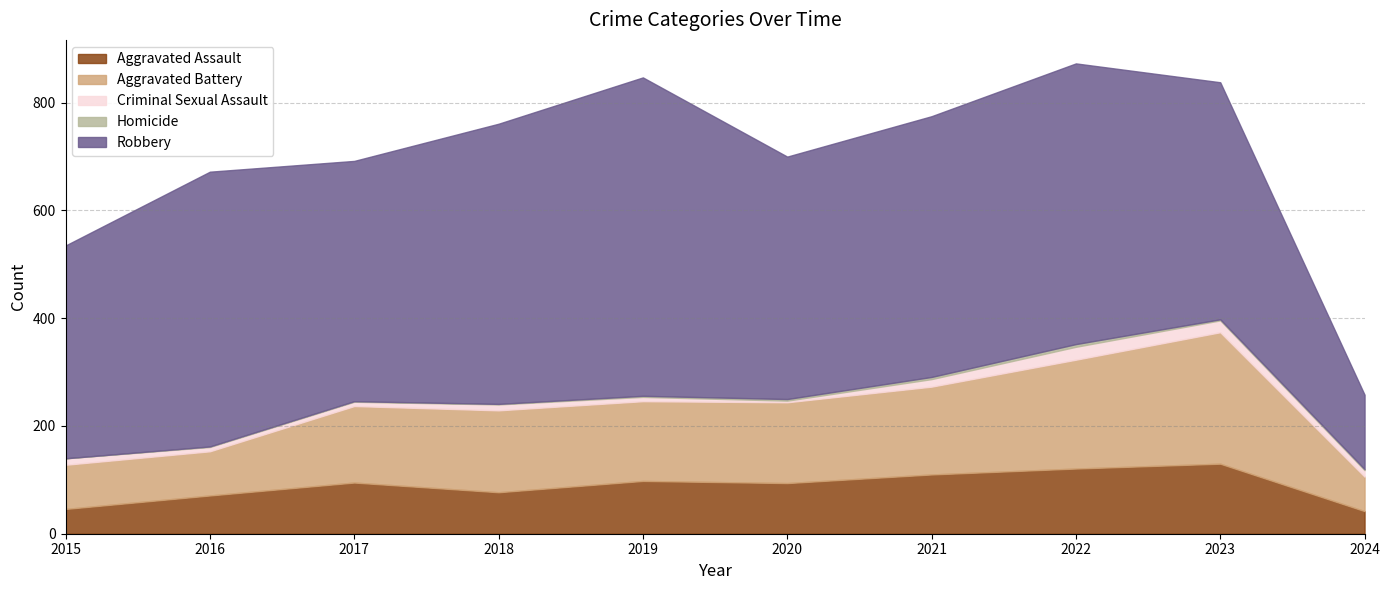

Which series has the widest spread of values?

Robbery